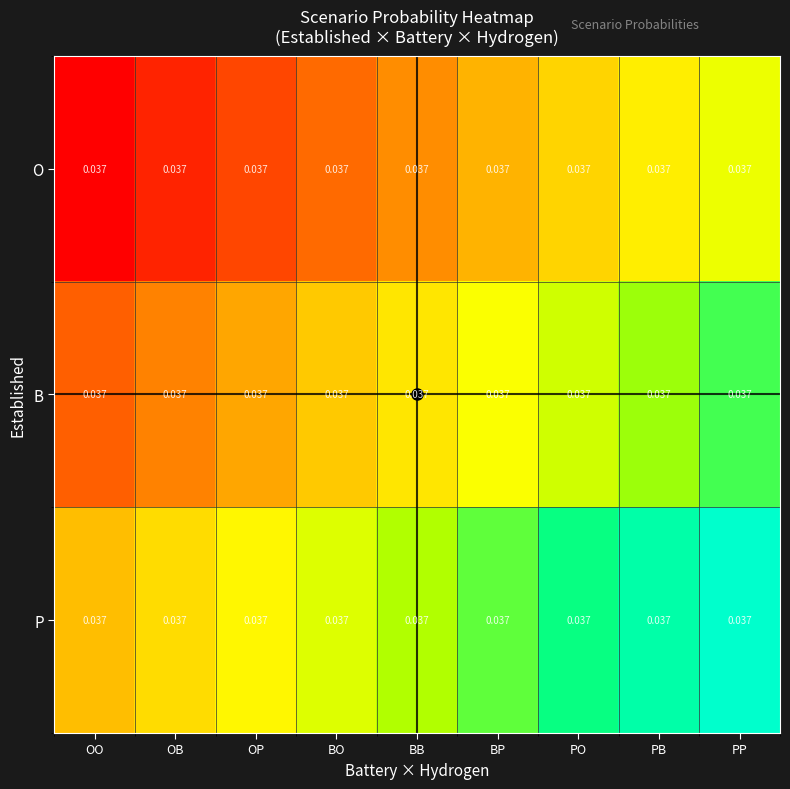

At which category is the sum across all series the highest?

PP